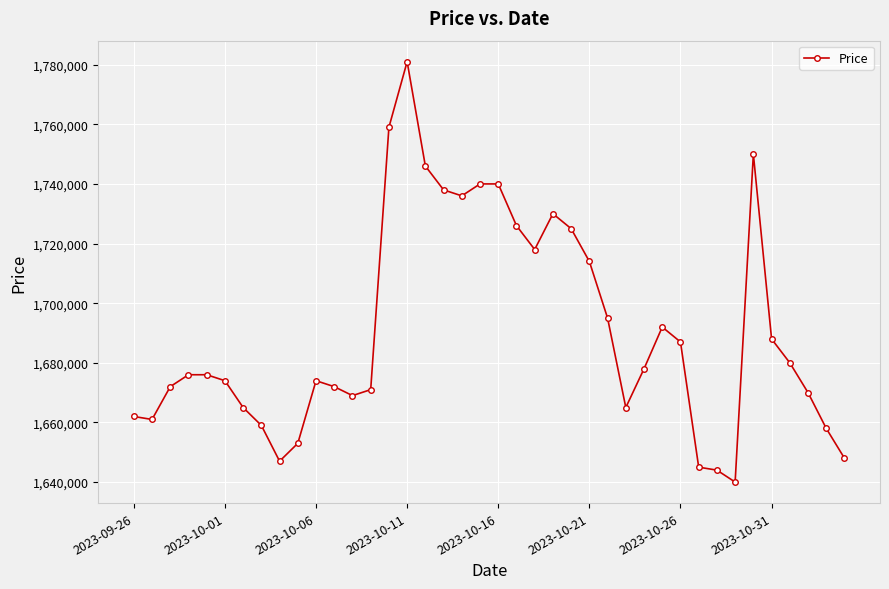

Count the number of data series in this chart.

1